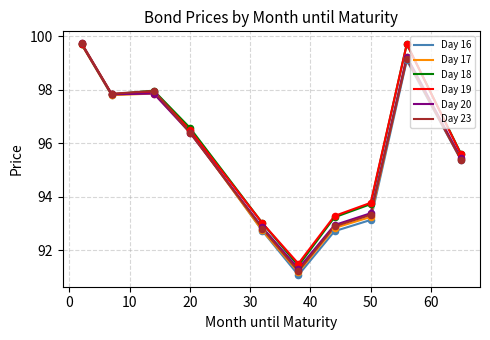

What is the lowest value of the Day 17 series?

91.2